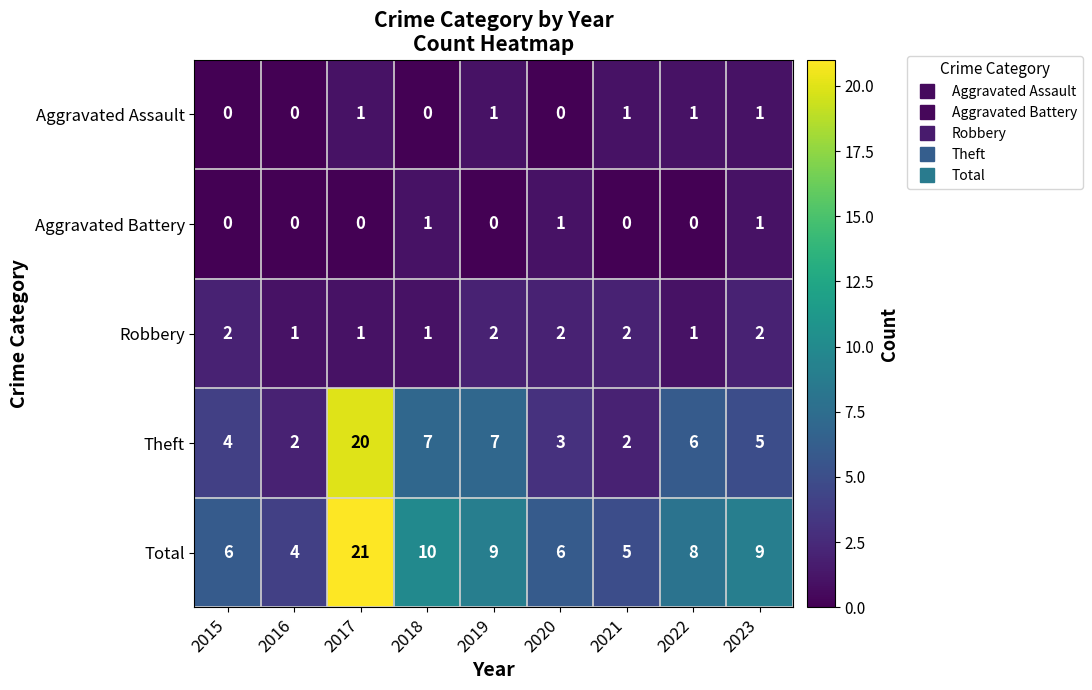

The Aggravated Assault series shows 1 at 2017. True or false?

True